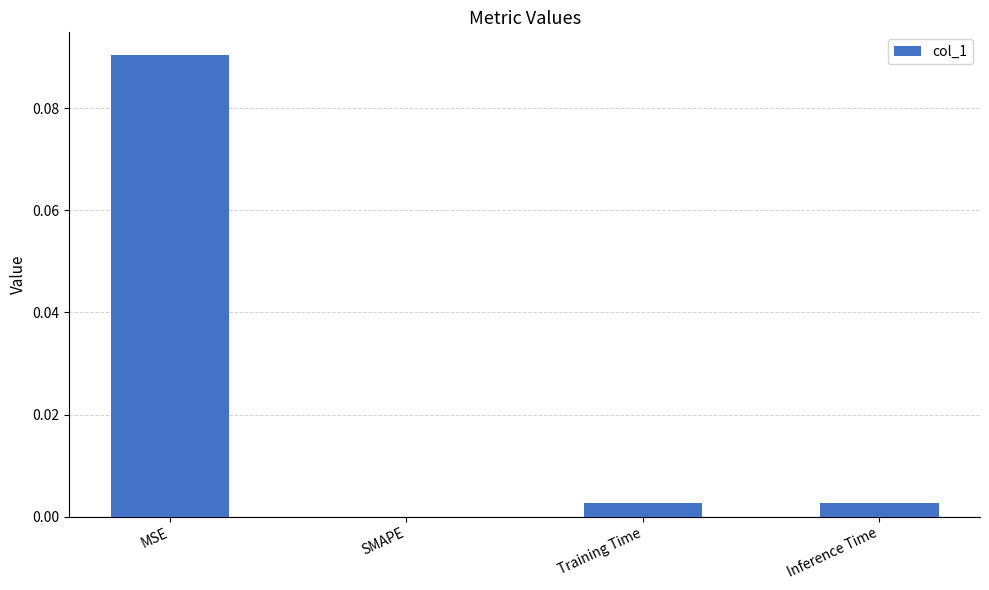

Between SMAPE and Inference Time, which is larger?

Inference Time